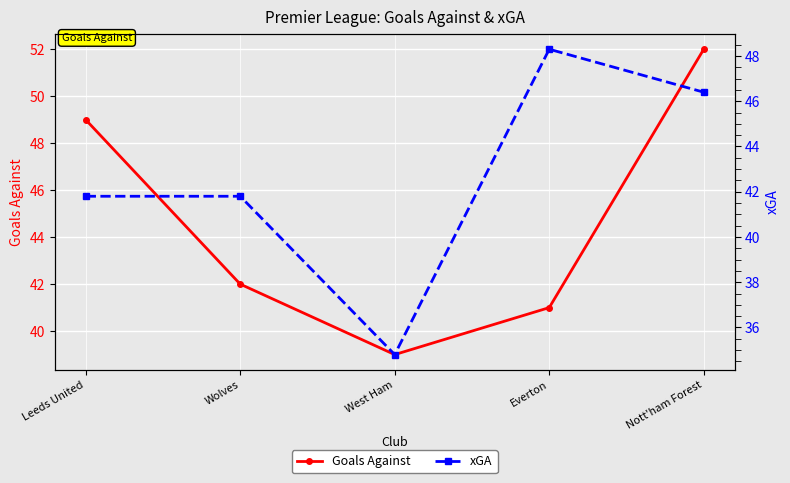

What value does the xGA series have at Wolves?

41.8